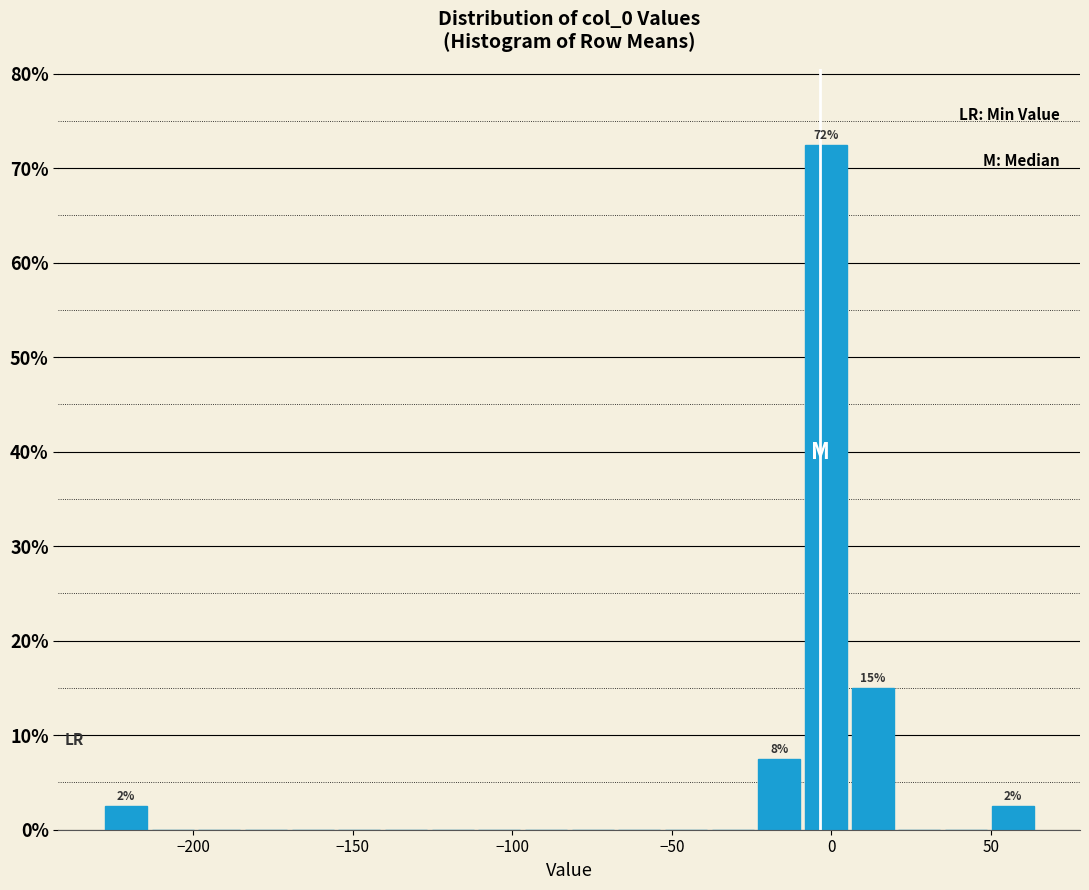

Read against the x-axis, roughly where is the centre of the tallest bar?

0